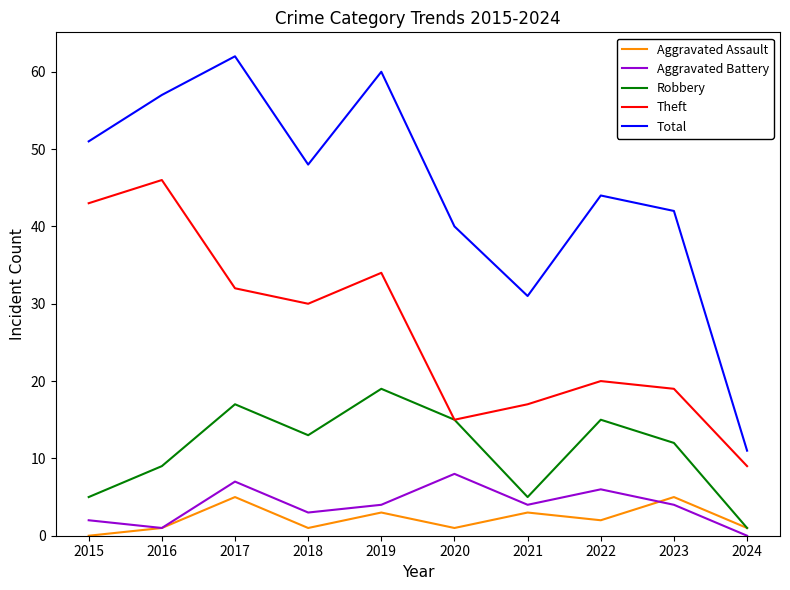

Is it true that Total equals 29 at 2015?

False